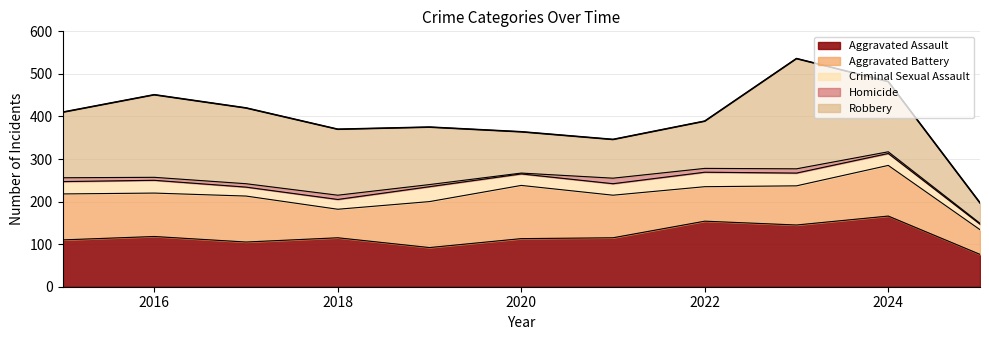

What is the minimum value for Aggravated Assault?

76